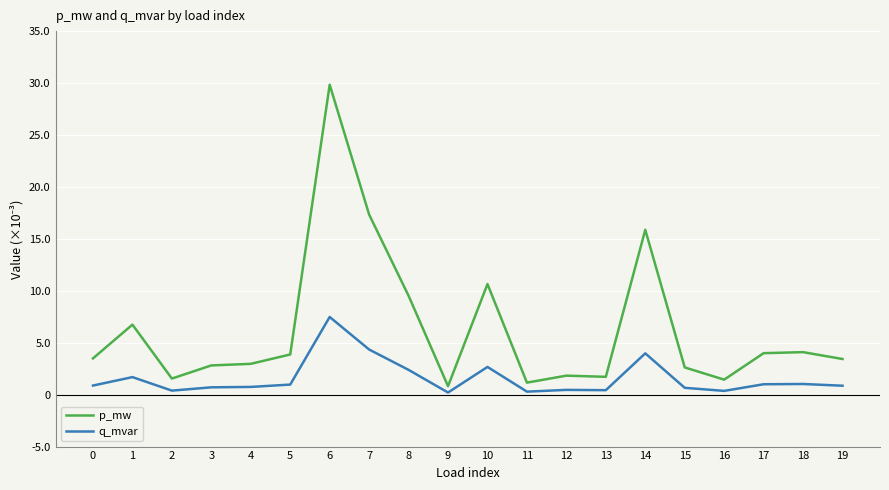

The p_mw series shows 0.0 at 3. True or false?

True